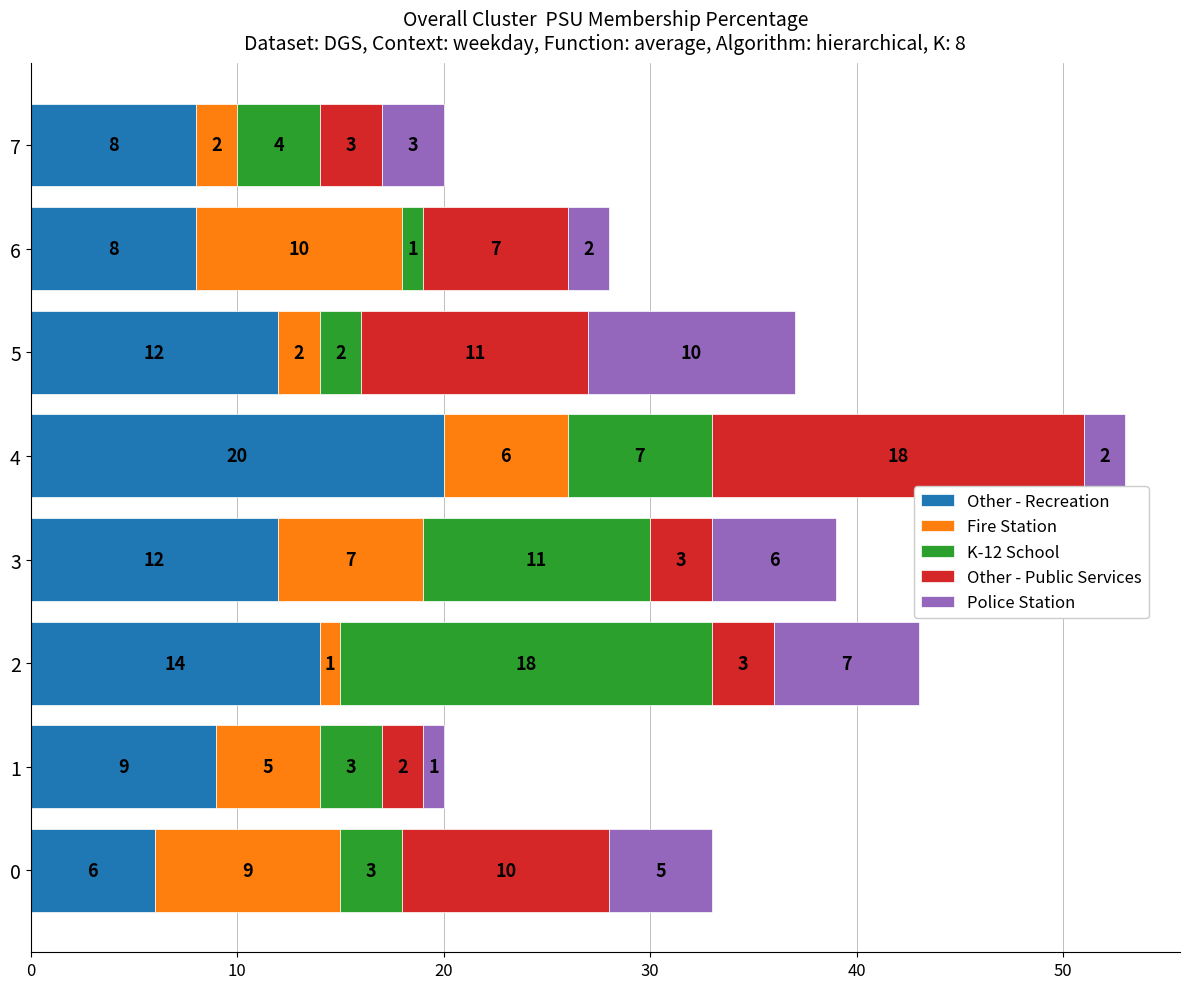

Is it true that Other - Recreation equals 5 at 2?

False